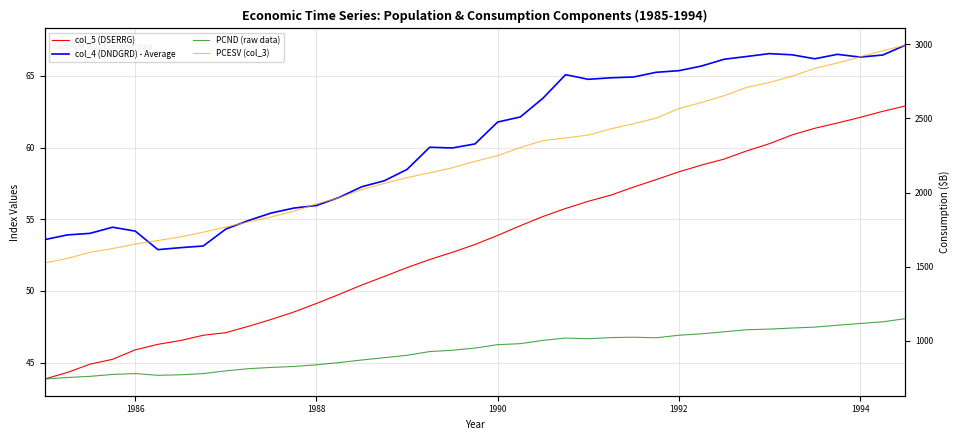

What is the maximum value for PCND (raw data)?

1149.6